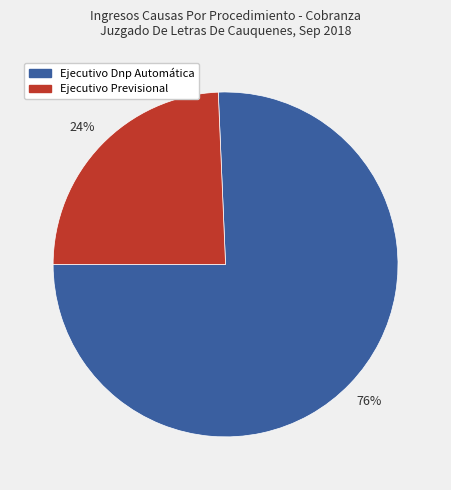

To the nearest percent, what is the combined percentage of Ejecutivo Previsional and Ejecutivo Dnp Automática?

100%